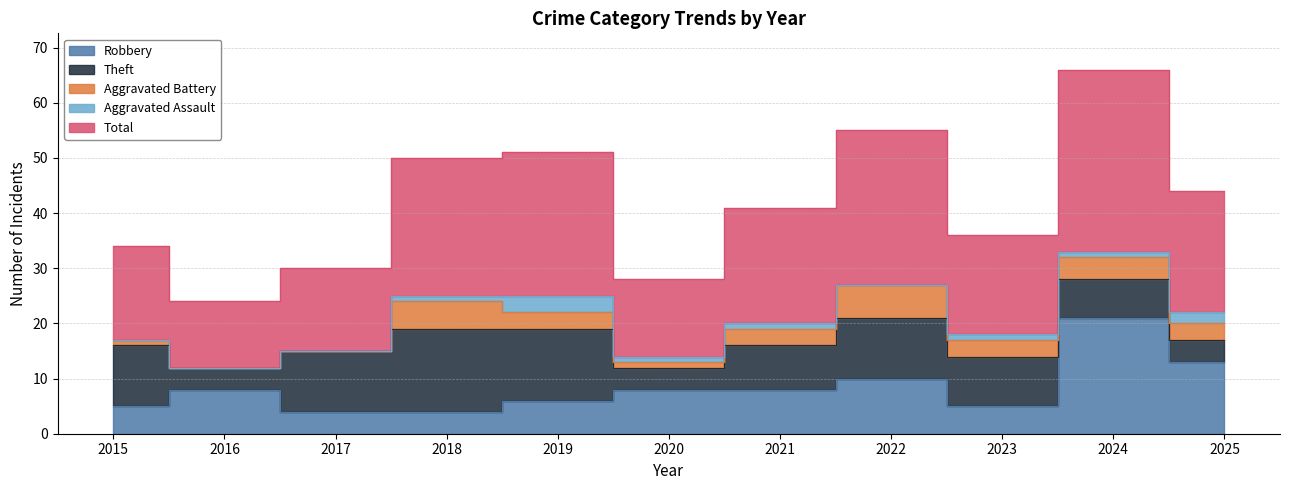

In Total, how many points are lower than both neighbors (excluding endpoints)?

3